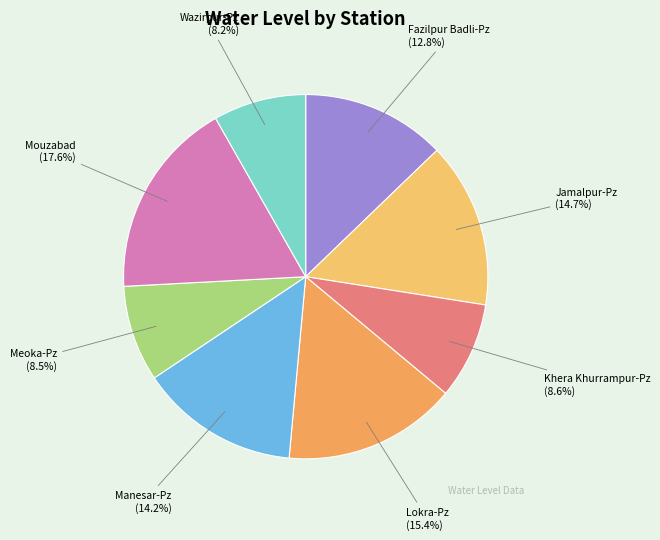

Does any single category account for the majority?

No